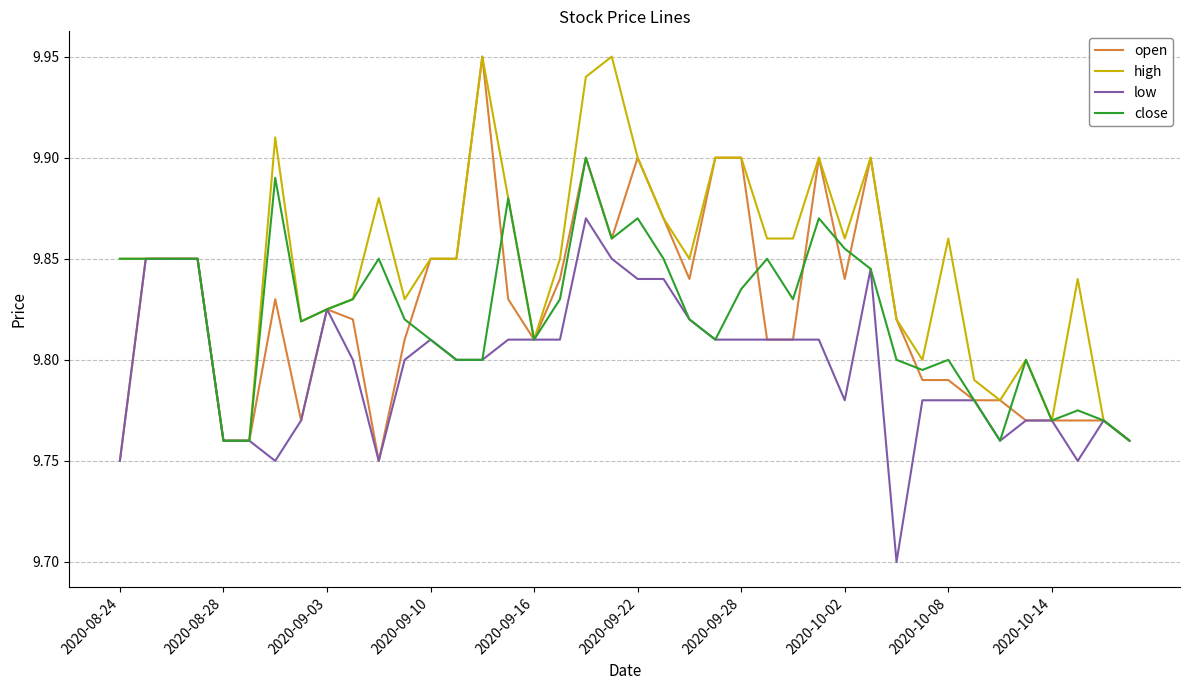

How many open values are between 9 and 10?

40